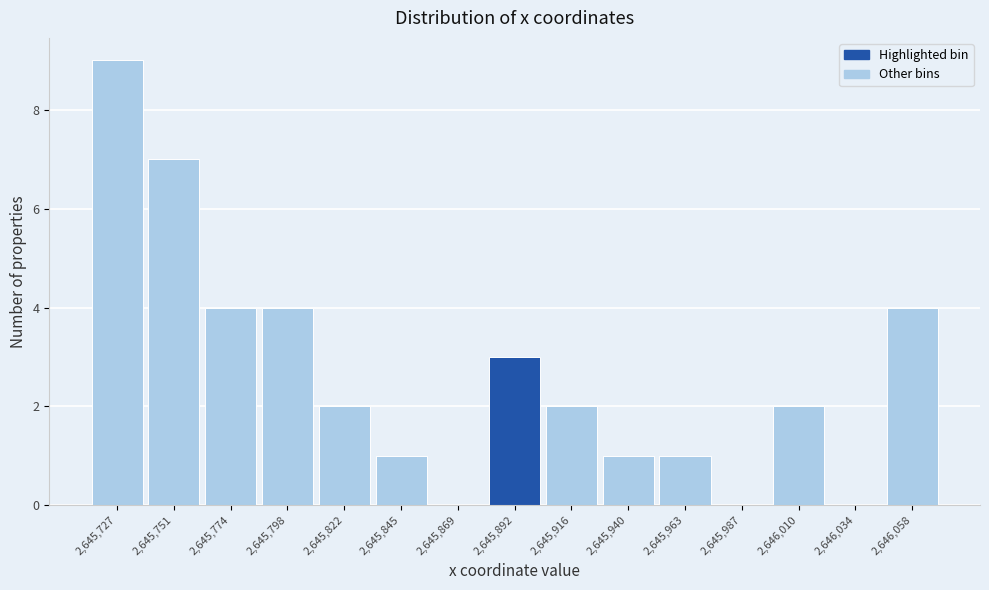

Reading left to right, extract all data points from this chart.

2,645,727=9	2,645,751=7	2,645,774=4	2,645,798=4	2,645,822=2	2,645,845=1	2,645,869=0	2,645,892=3	2,645,916=2	2,645,940=1	2,645,963=1	2,645,987=0	2,646,010=2	2,646,034=0	2,646,058=4